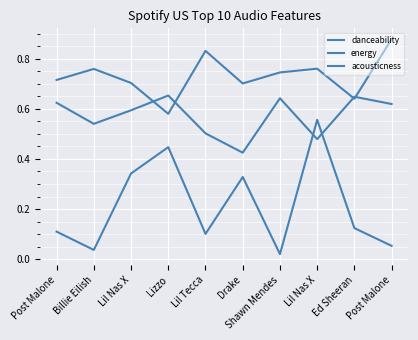

How many lines are shown in the chart?

3